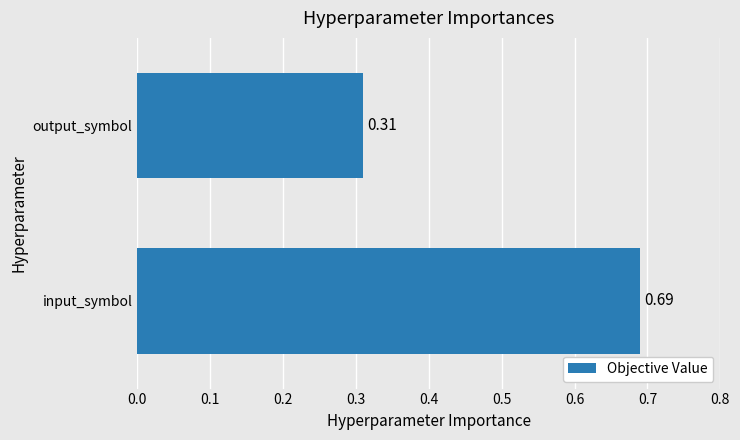

At which category does the chart reach its minimum across all series?

output_symbol